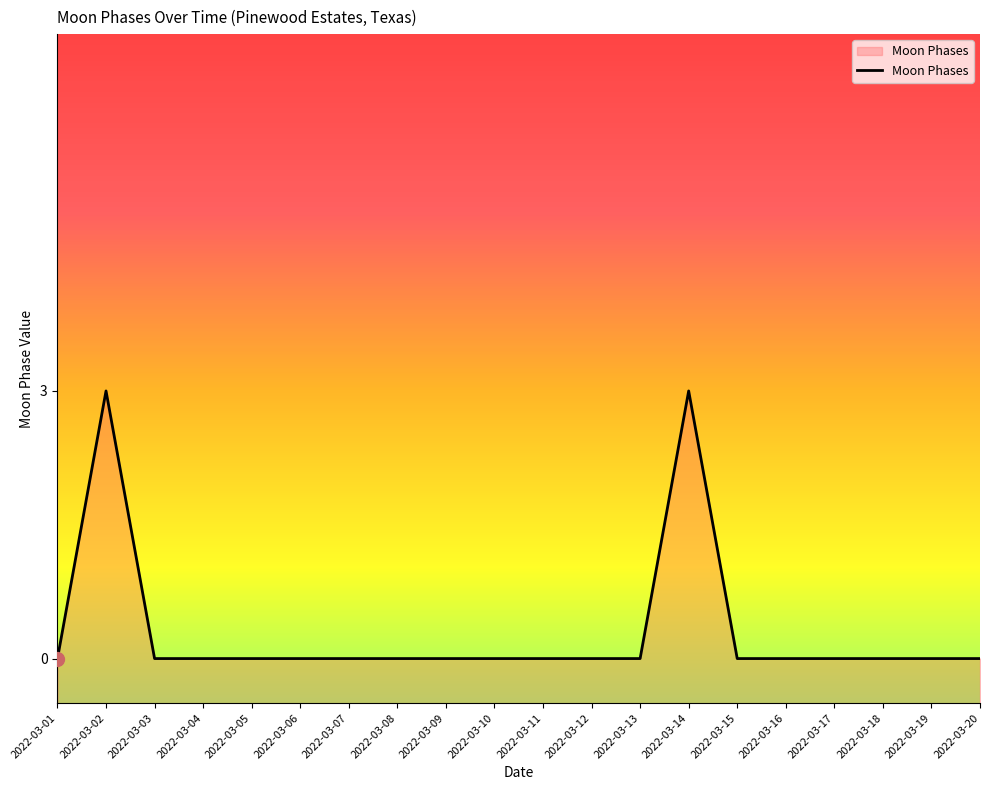

Reading right to left, transcribe all the data shown in this chart.

2022-03-20=0	2022-03-19=0	2022-03-18=0	2022-03-17=0	2022-03-16=0	2022-03-15=0	2022-03-14=3	2022-03-13=0	2022-03-12=0	2022-03-11=0	2022-03-10=0	2022-03-09=0	2022-03-08=0	2022-03-07=0	2022-03-06=0	2022-03-05=0	2022-03-04=0	2022-03-03=0	2022-03-02=3	2022-03-01=0